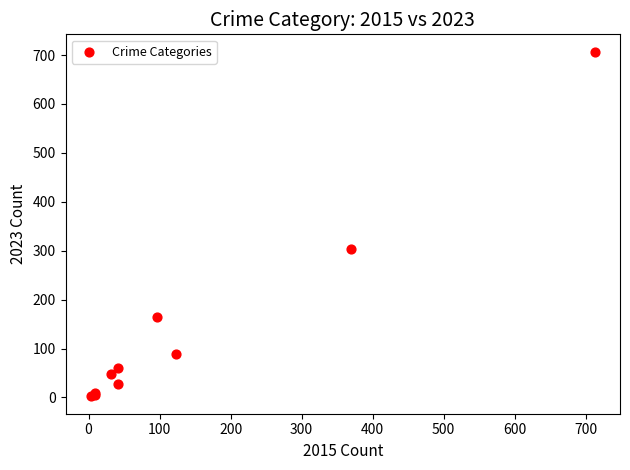

What Y value in the scatter plot is closest to 354?

304